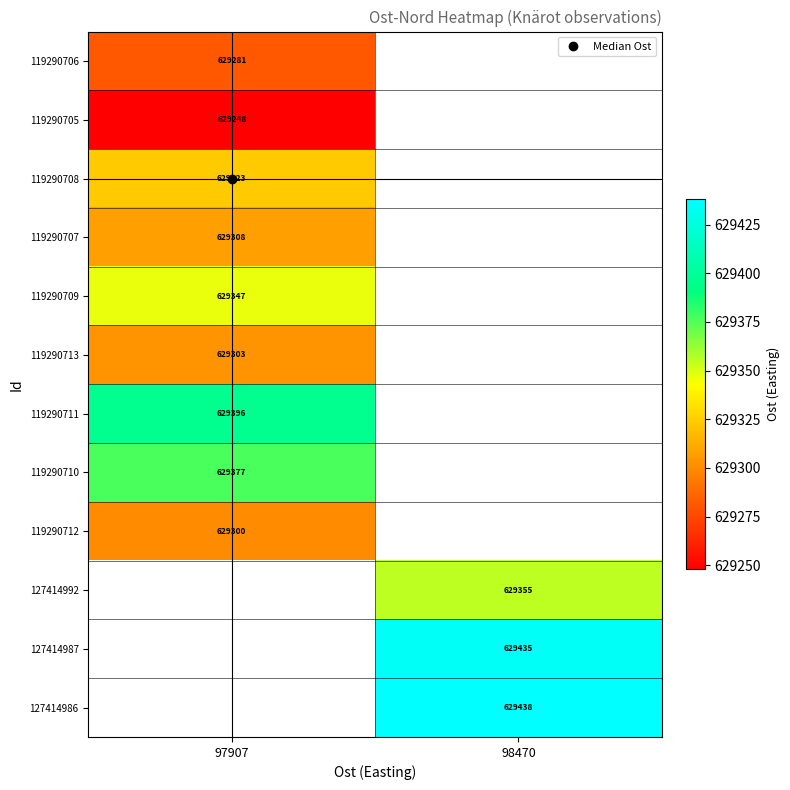

What is the spread (max minus min) of values at 97907?

148.0